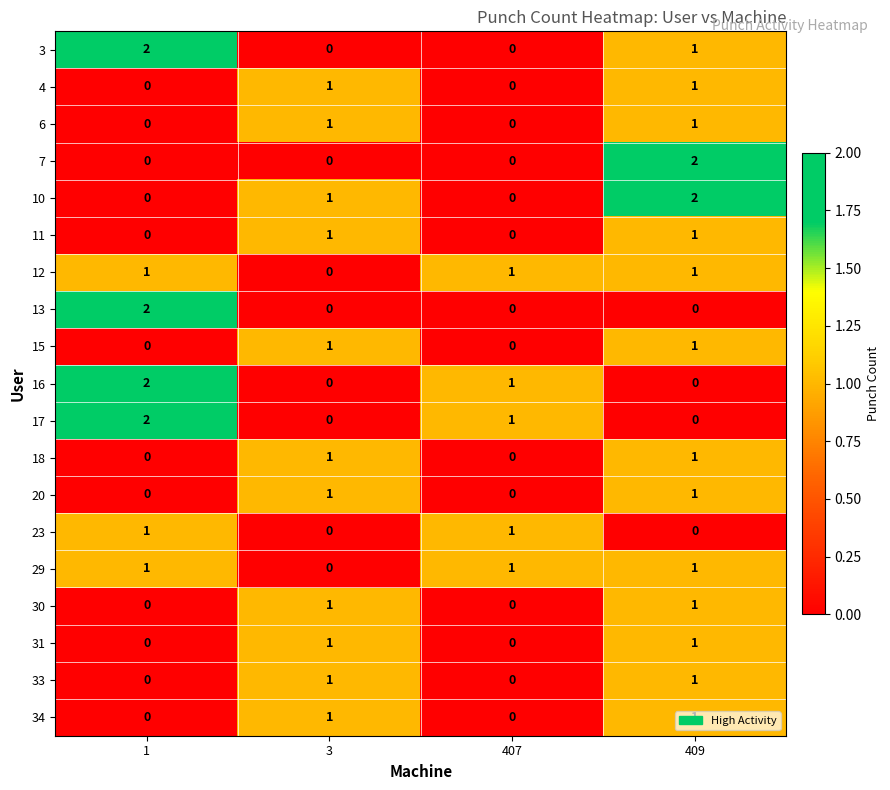

The value of 30 at 407 is 1. True or false?

False